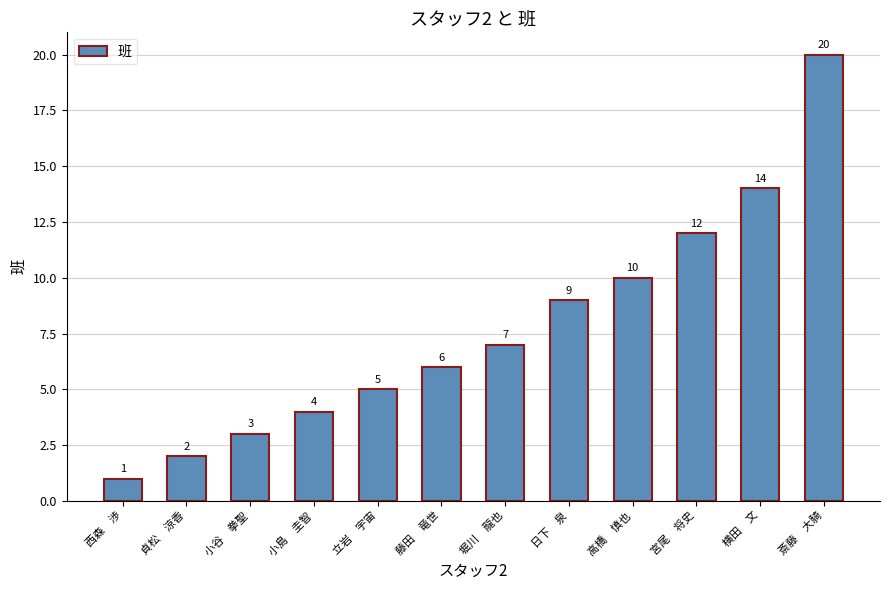

What is the ratio of the value at 貞松　涼香 to the value at 小島　圭智?

0.5